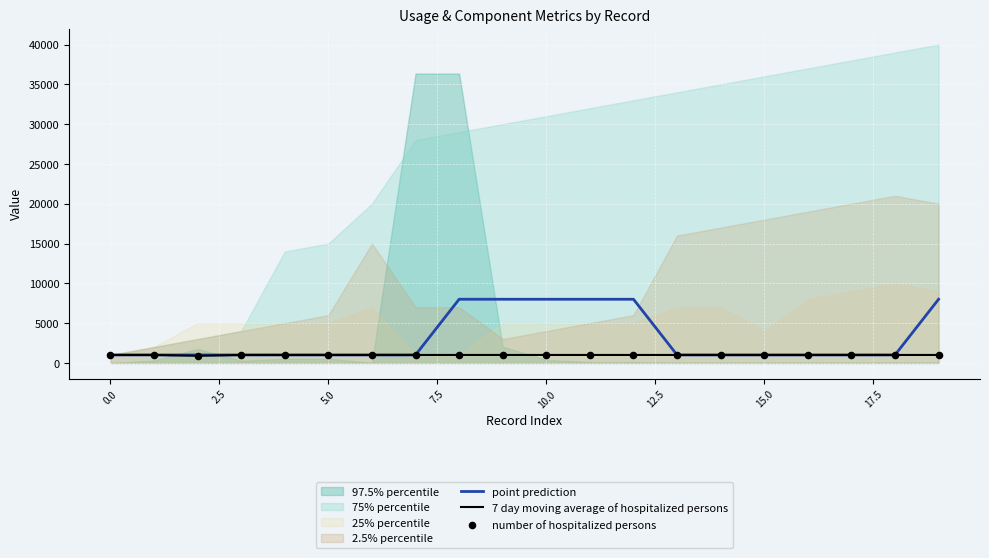

What is the lowest value of the 7 day moving average of hospitalized persons series?

900